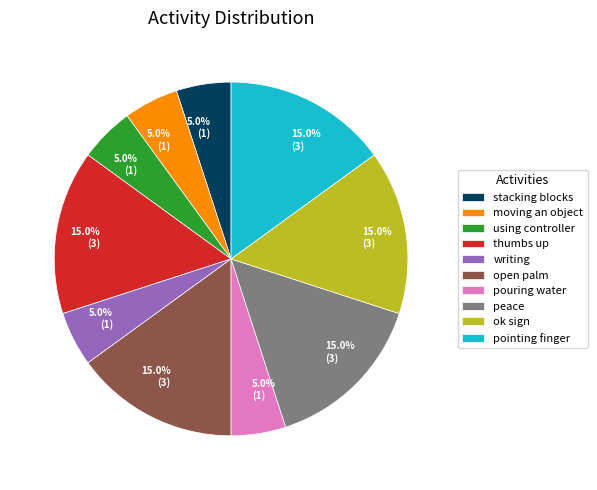

What is the ratio of the value at pouring water to the value at stacking blocks?

1.0